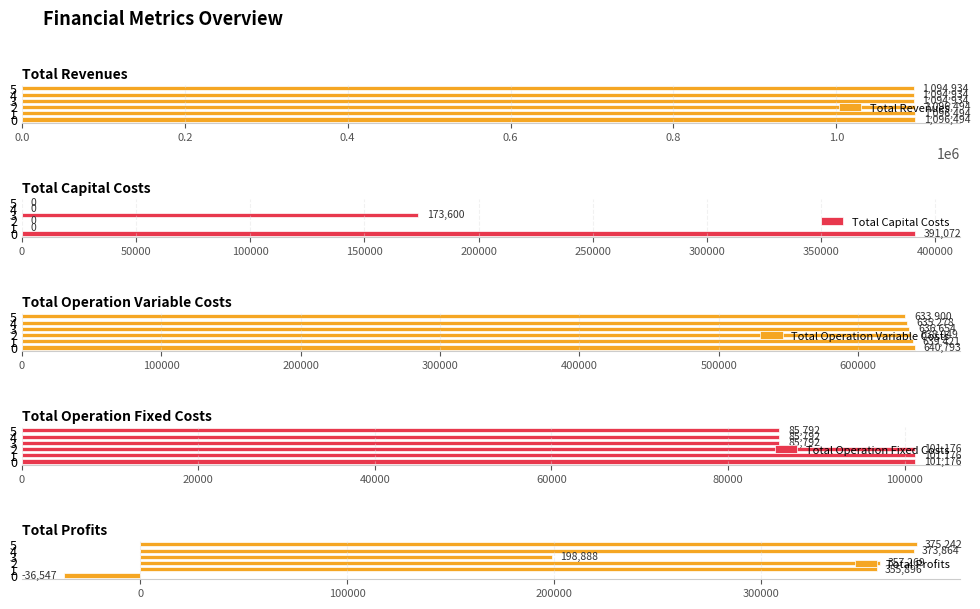

The Total Profits series shows -36546.7 at 0. True or false?

True